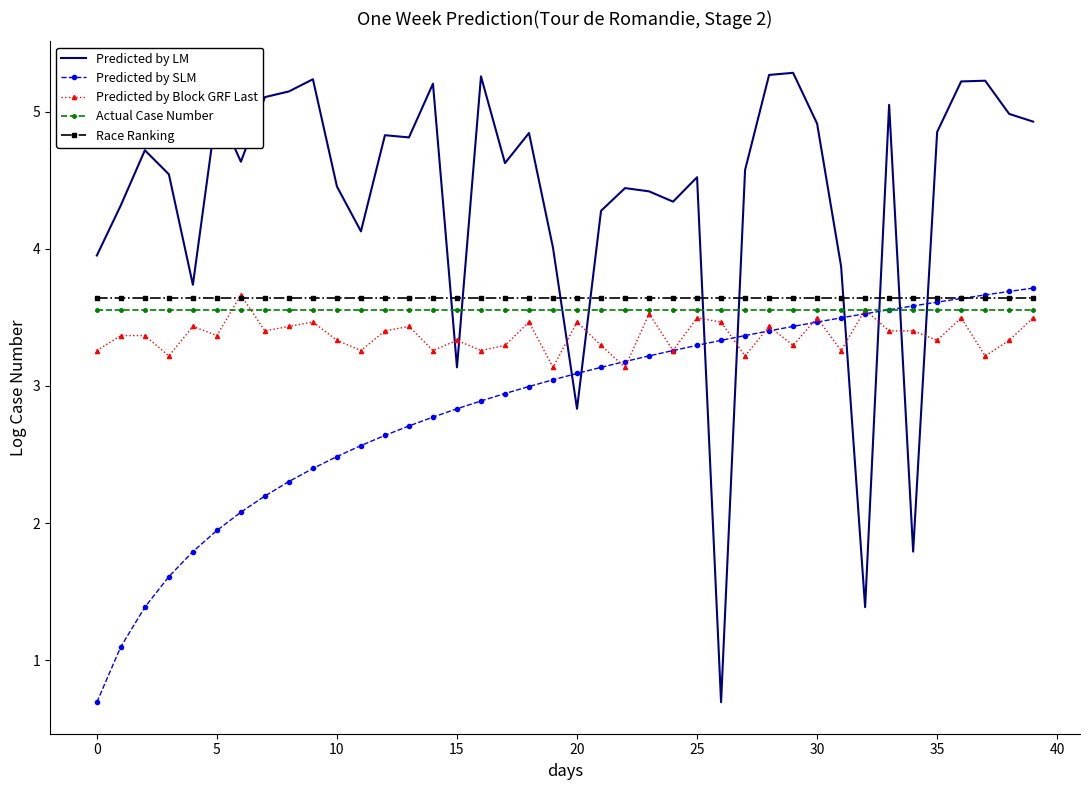

Which series has the widest spread of values?

Predicted by LM